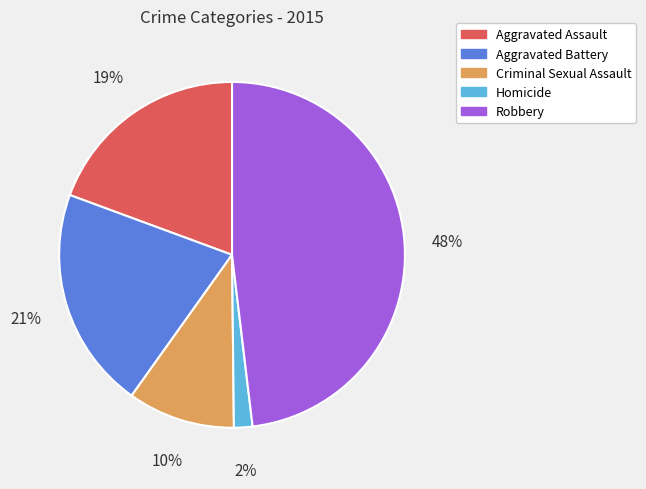

To the nearest percent, what percentage of the pie is Robbery?

48%